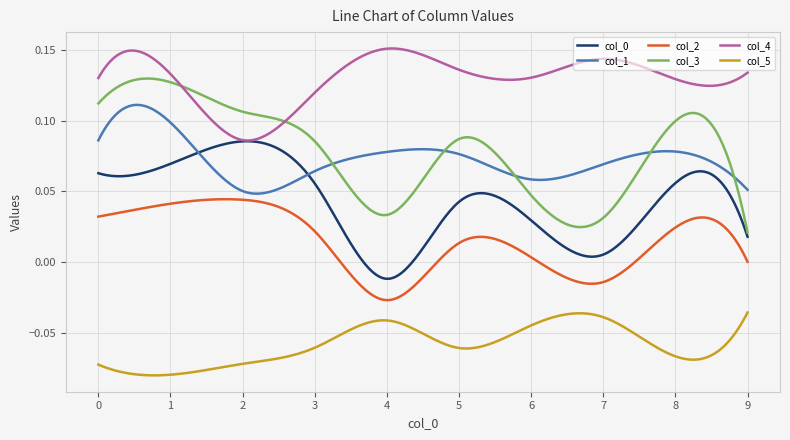

Which series has the largest total across all categories?

col_4